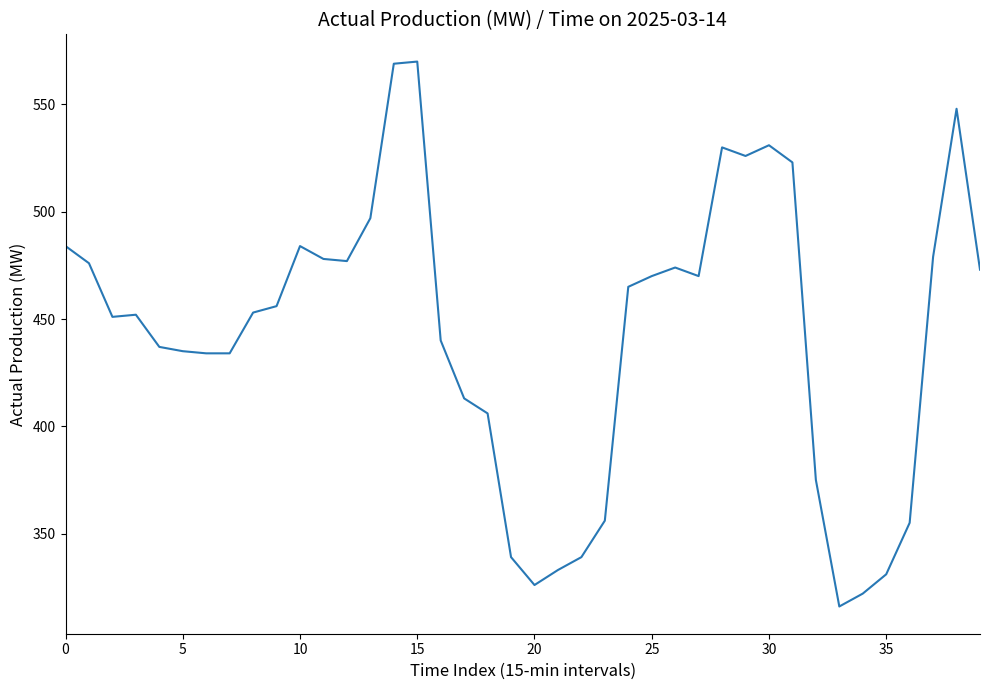

What is the minimum value shown in the chart?

316